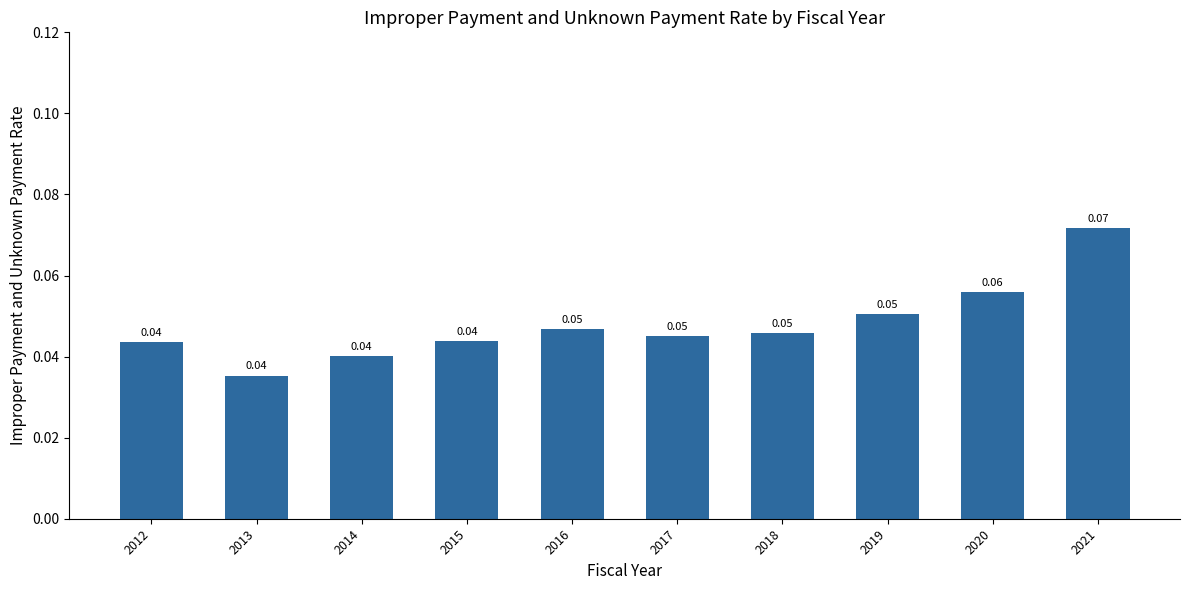

Which has a higher value, 2015 or 2013?

2015